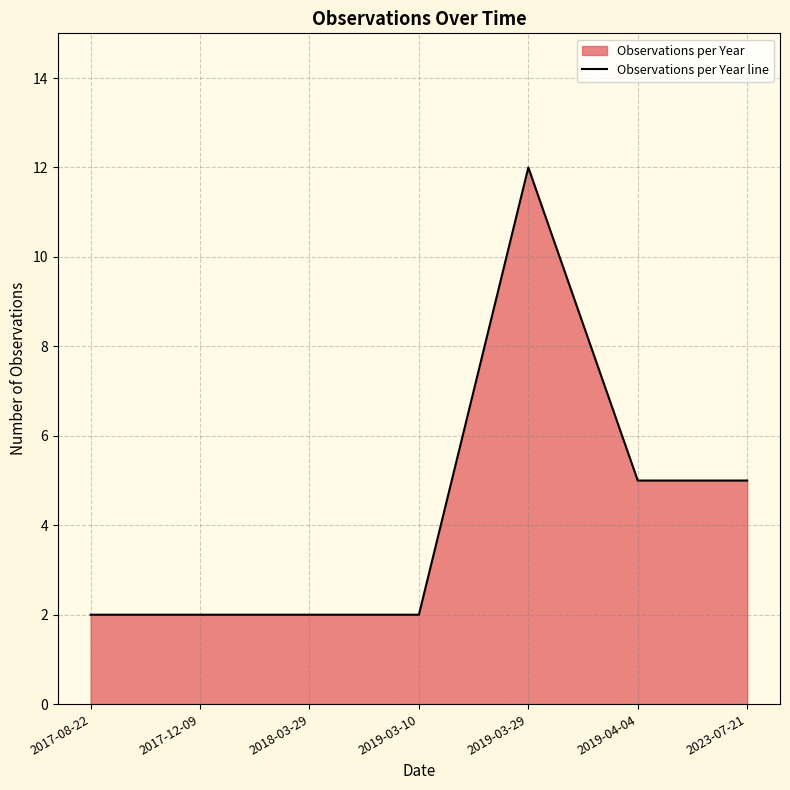

At which label is the value closest to 7?

2019-04-04